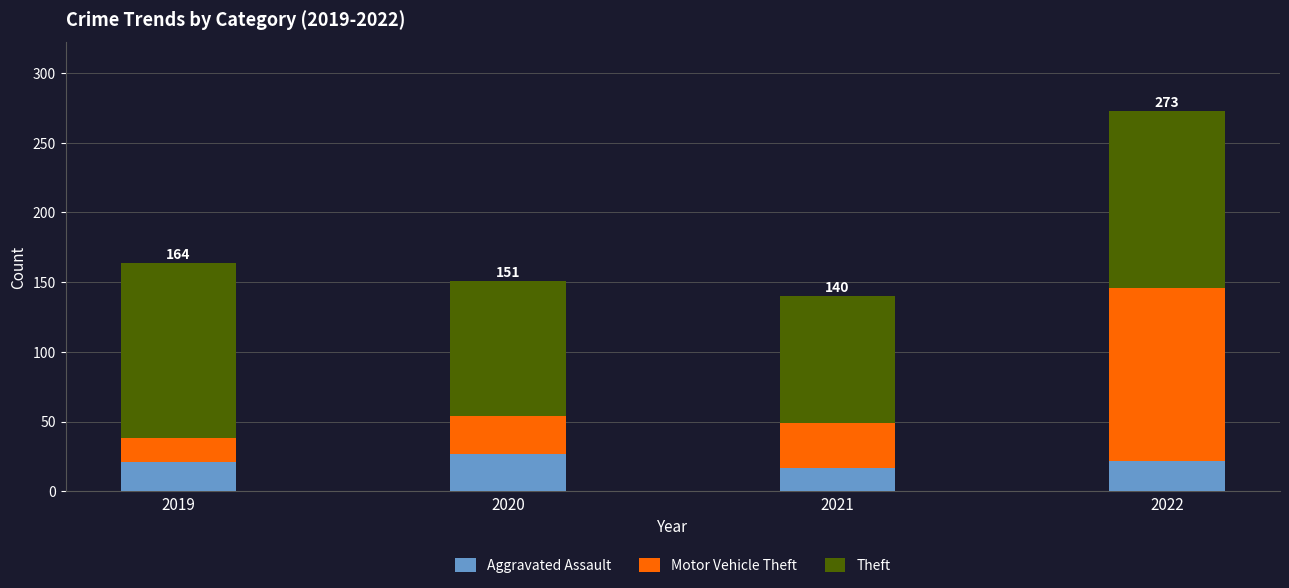

What is the total value across all series at 2022?

273